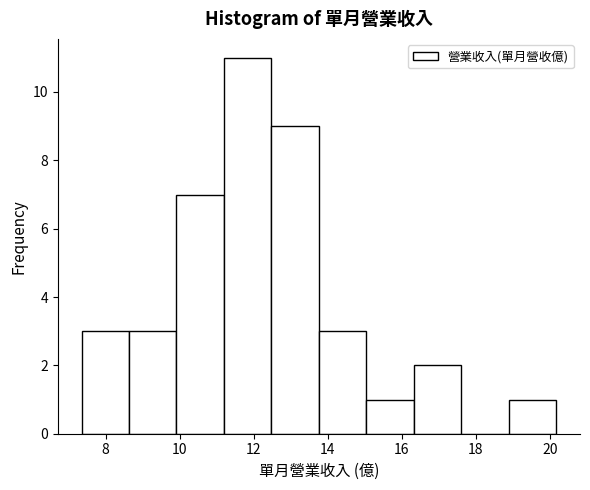

Reading left to right, transcribe this chart: for each bar, give the range it covers on the x-axis and its height. Neither the bar edges nor the heights are printed on the chart, so give them approximately, as read against the axes.

7.4 to 8.6: 3
8.6 to 10.0: 3
10.0 to 11.2: 7
11.2 to 12.4: 11
12.4 to 13.8: 9
13.8 to 15.0: 3
15.0 to 16.4: 1
16.4 to 17.6: 2
17.6 to 18.8: 0
18.8 to 20.2: 1